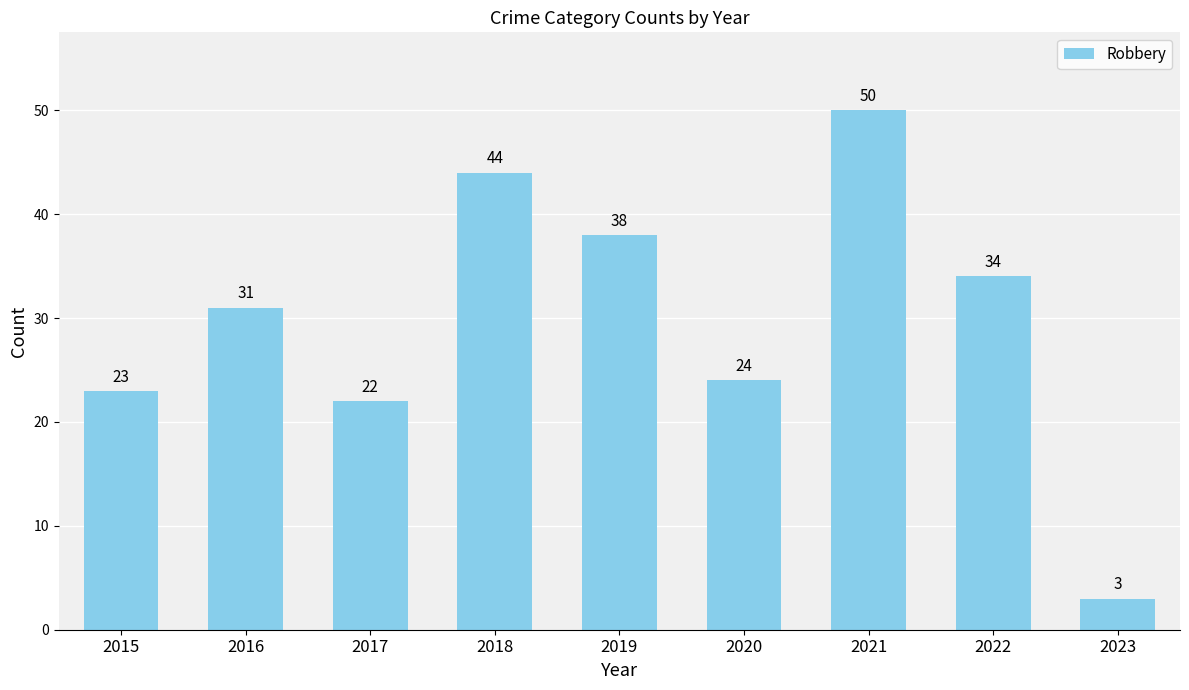

True or false: the data shows 38 at 2019.

True